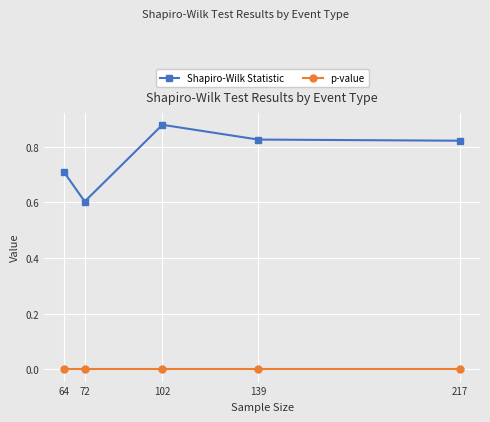

Rank the series by their maximum value, from highest to lowest.

Shapiro-Wilk Statistic, p-value